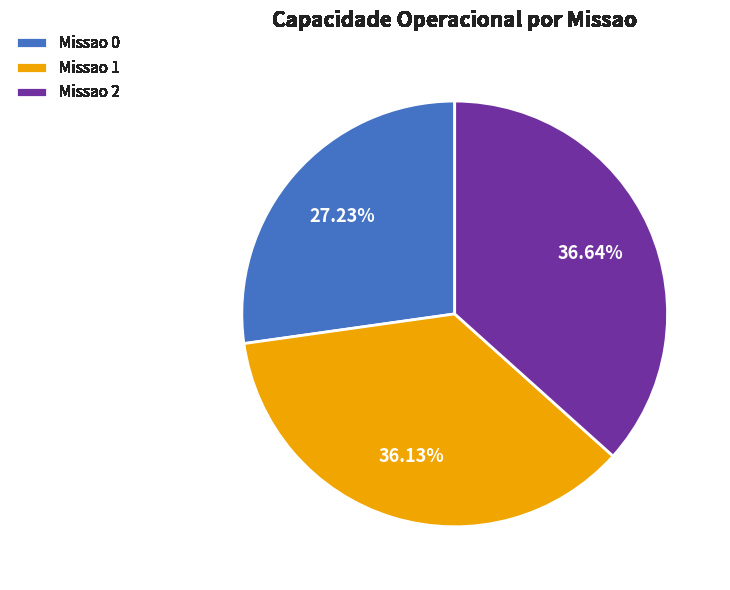

Which slice is the largest?

Missao 2